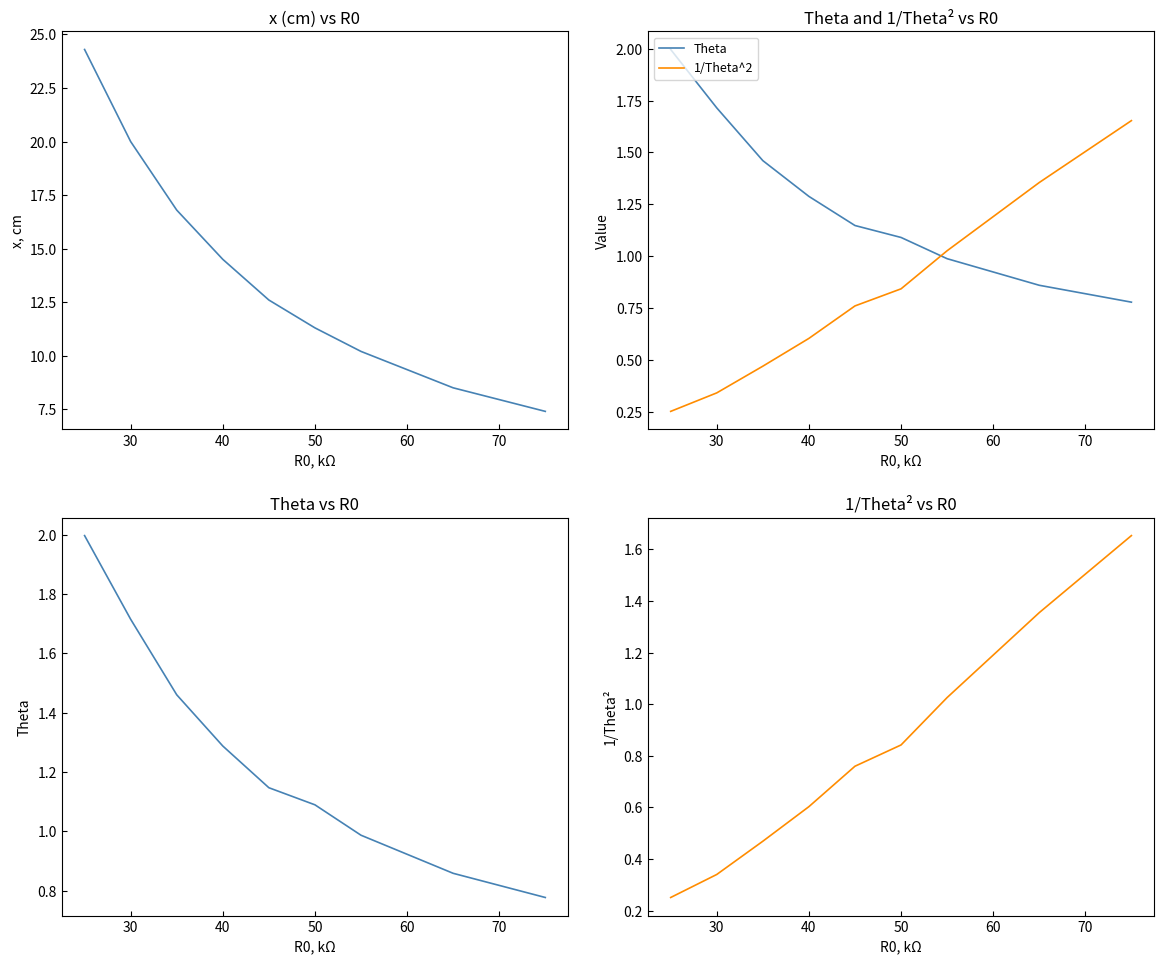

What is the average value of the 1/Theta^2 series?

0.8